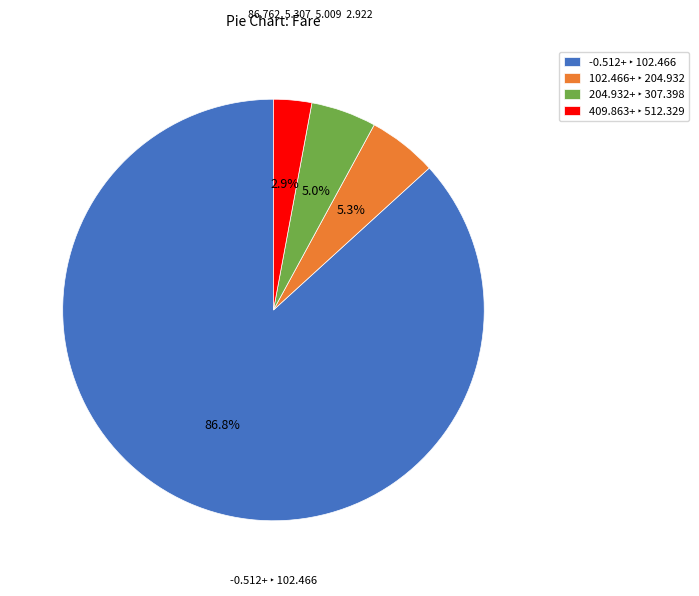

Does any single category account for the majority?

Yes